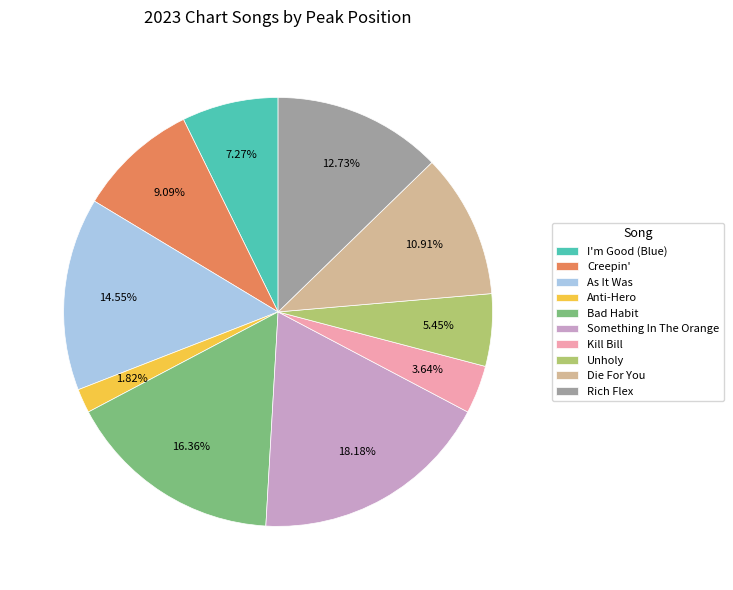

To the nearest percent, what percentage of the pie is As It Was?

15%